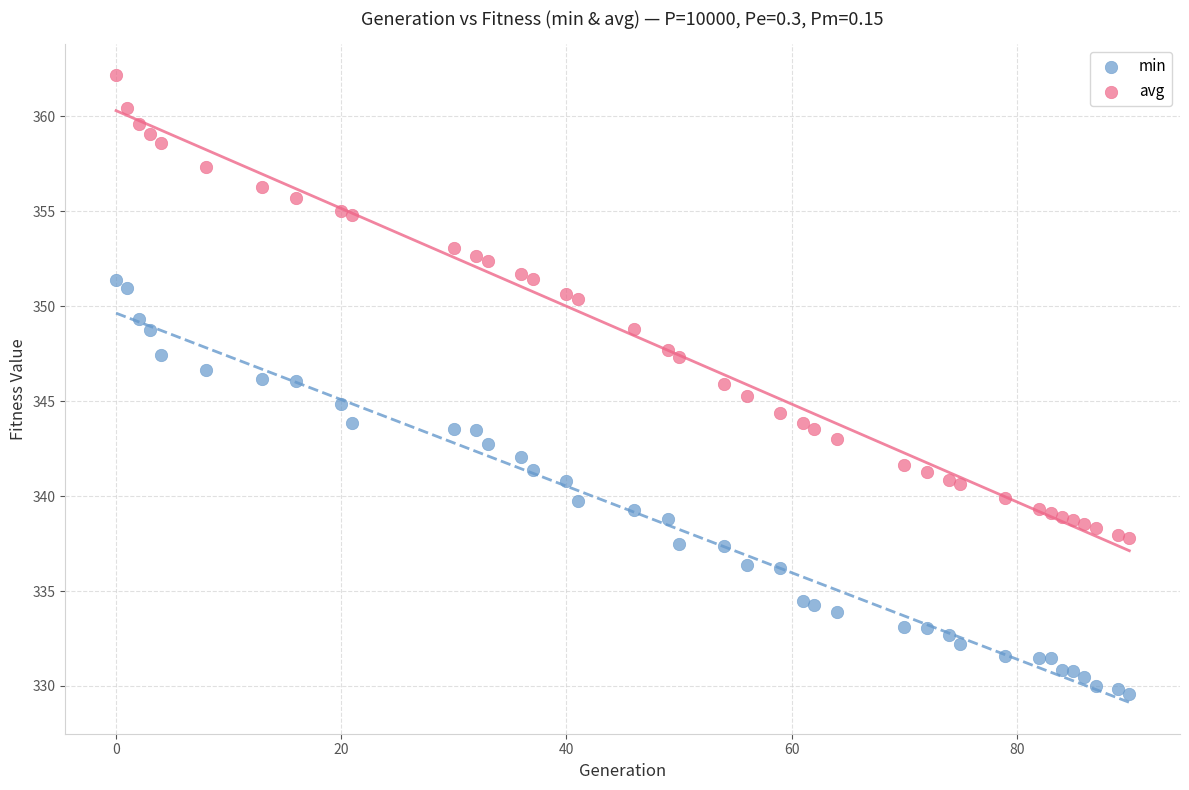

Which series has the widest spread of Y values?

avg